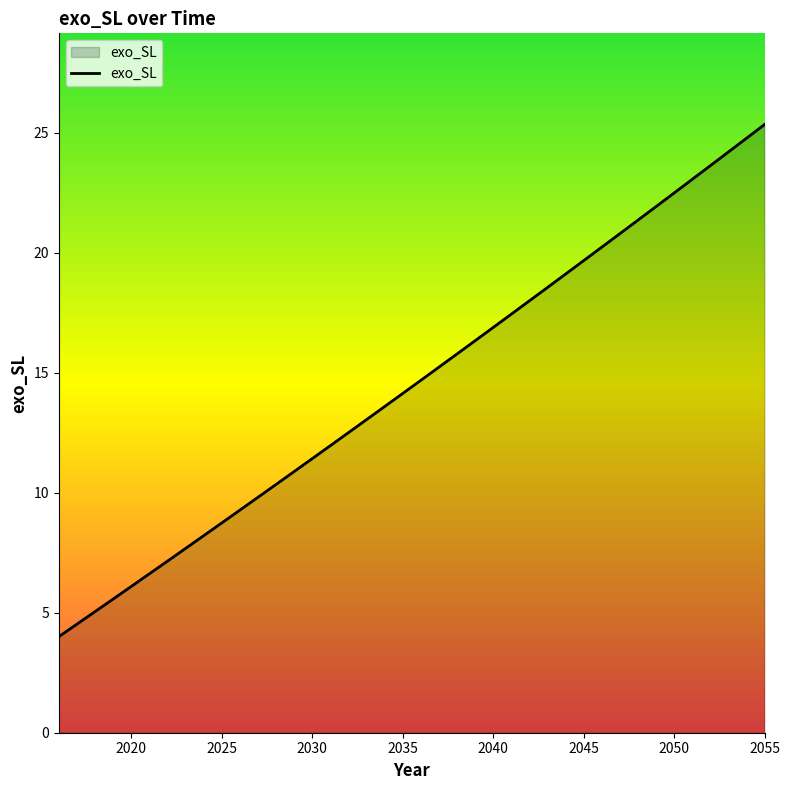

What is the greatest value displayed?

25.3